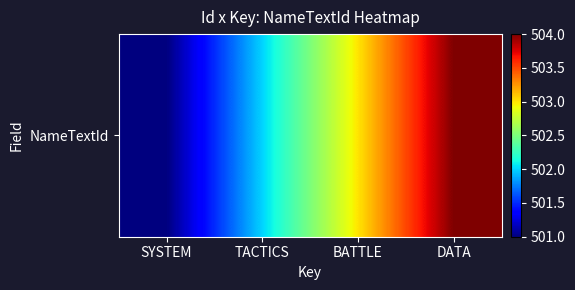

The value at TACTICS is 502. True or false?

True